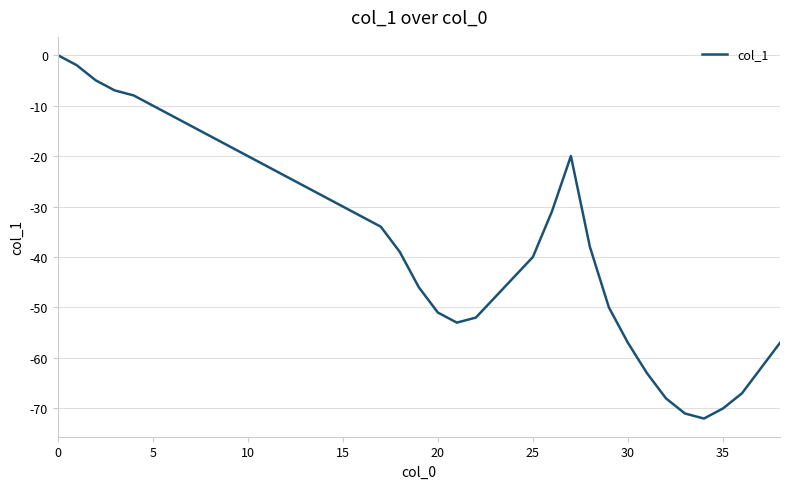

What is the difference between the maximum and minimum values?

72